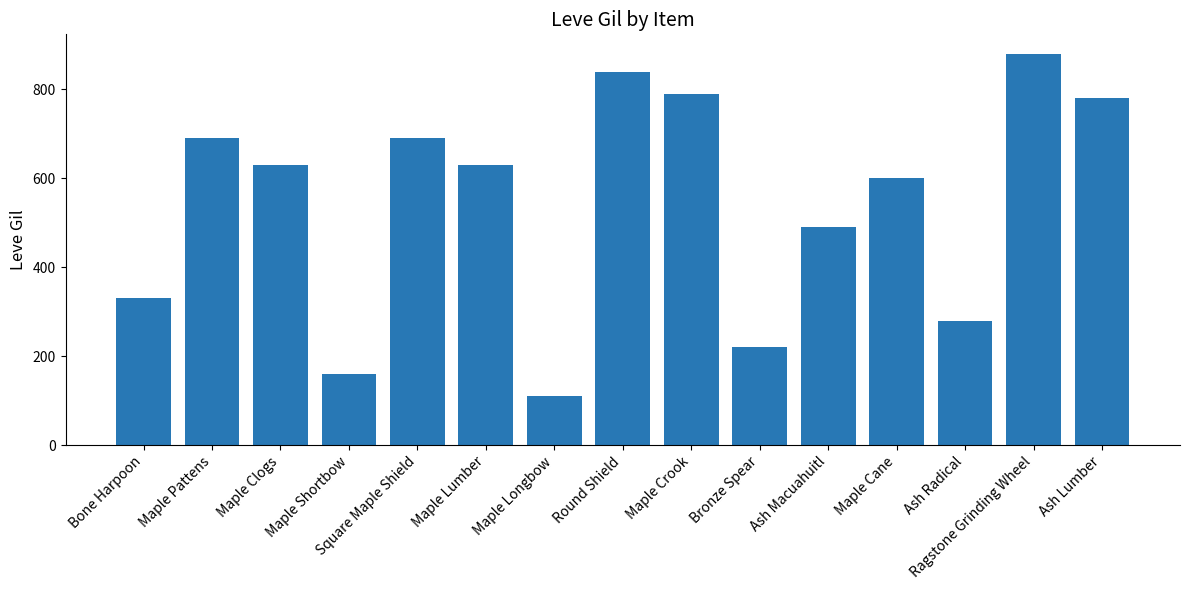

What is the label of the 4th bar from the left?

Maple Shortbow